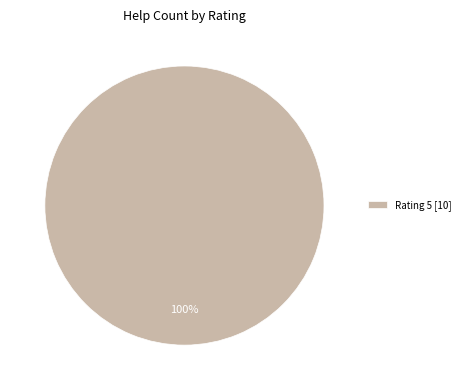

How many segments does this pie chart have?

1